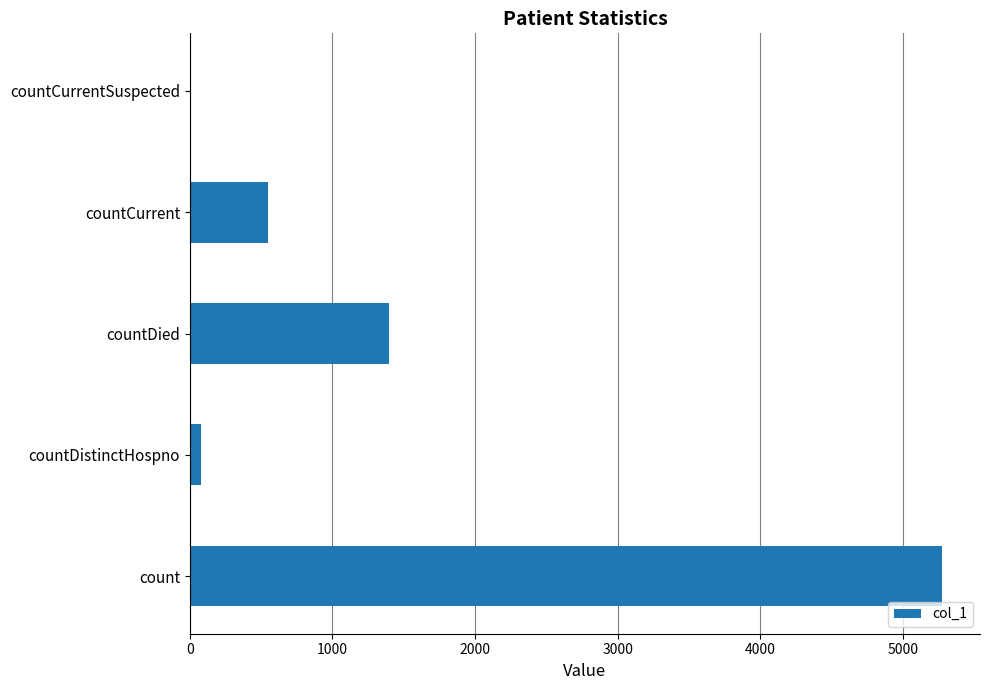

The chart shows a value of 7654 at count. True or false?

False